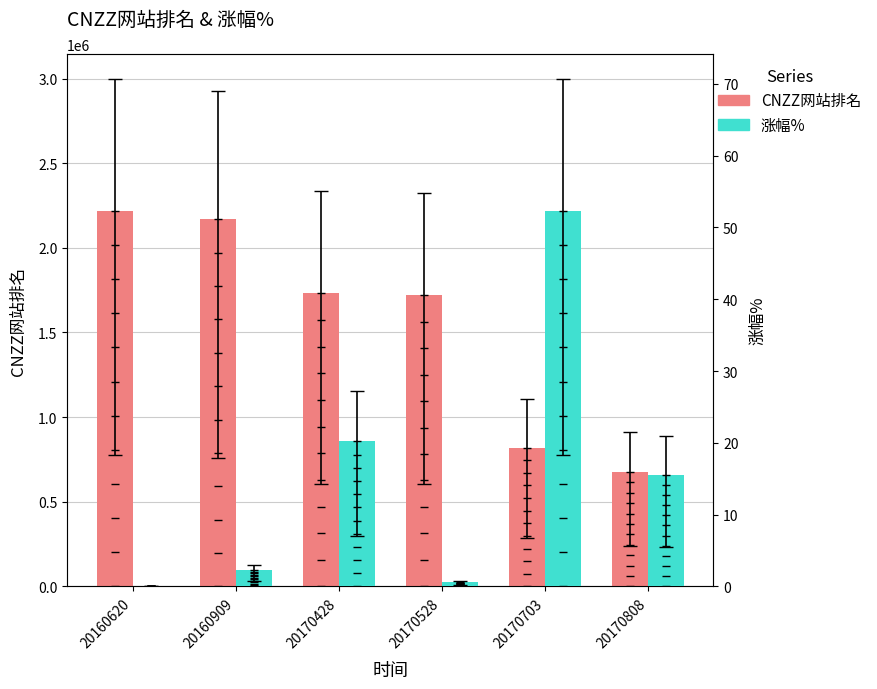

Between 20170528 and 20160909, which is larger?

20160909